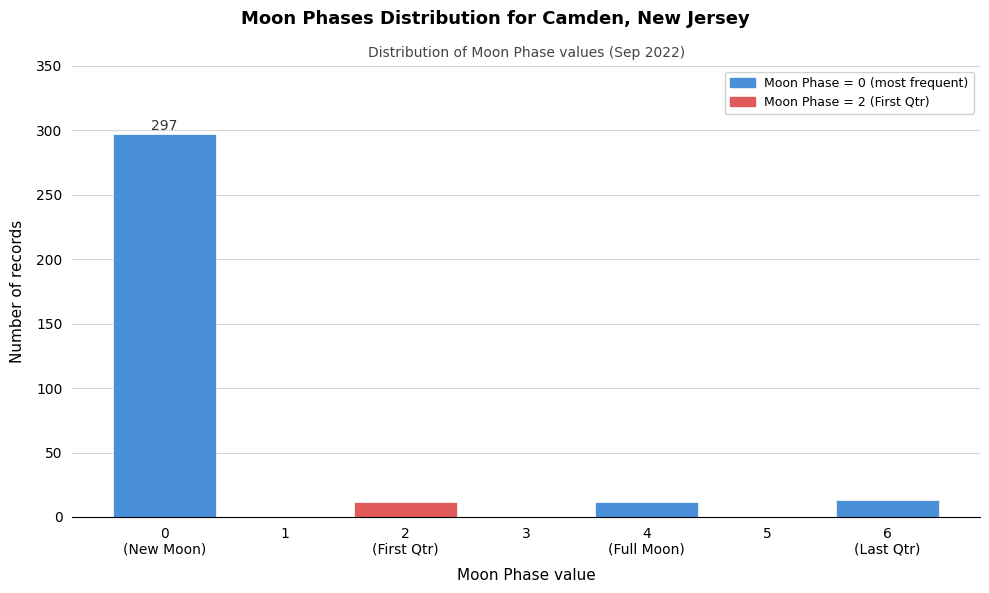

The value at 5 is 0. True or false?

True